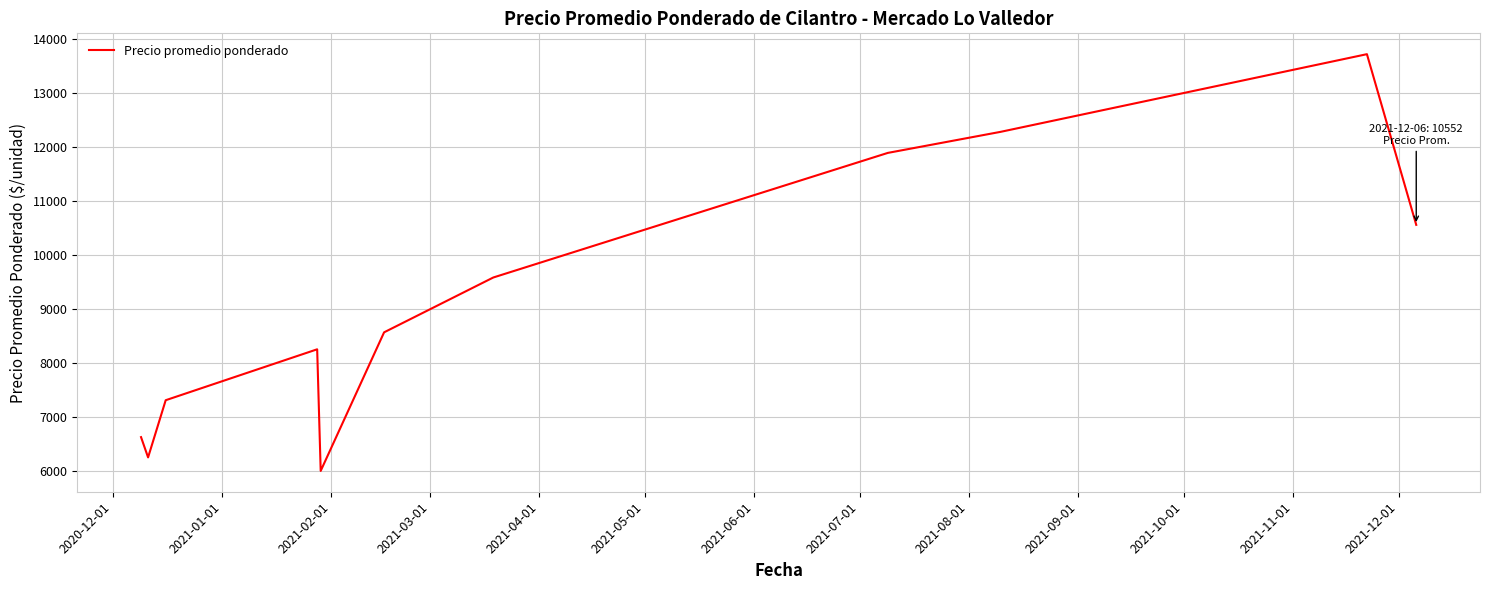

What is the greatest value displayed?

13710.7